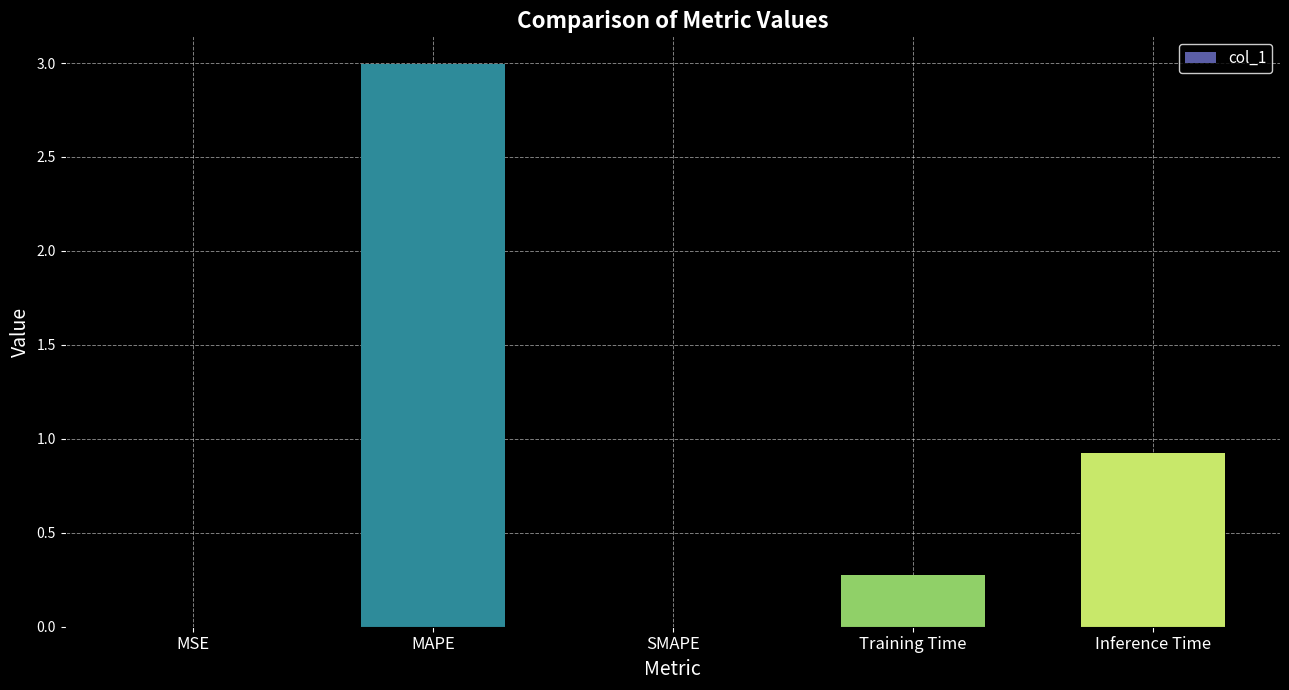

What is the change in value from Training Time to Inference Time?

+0.6